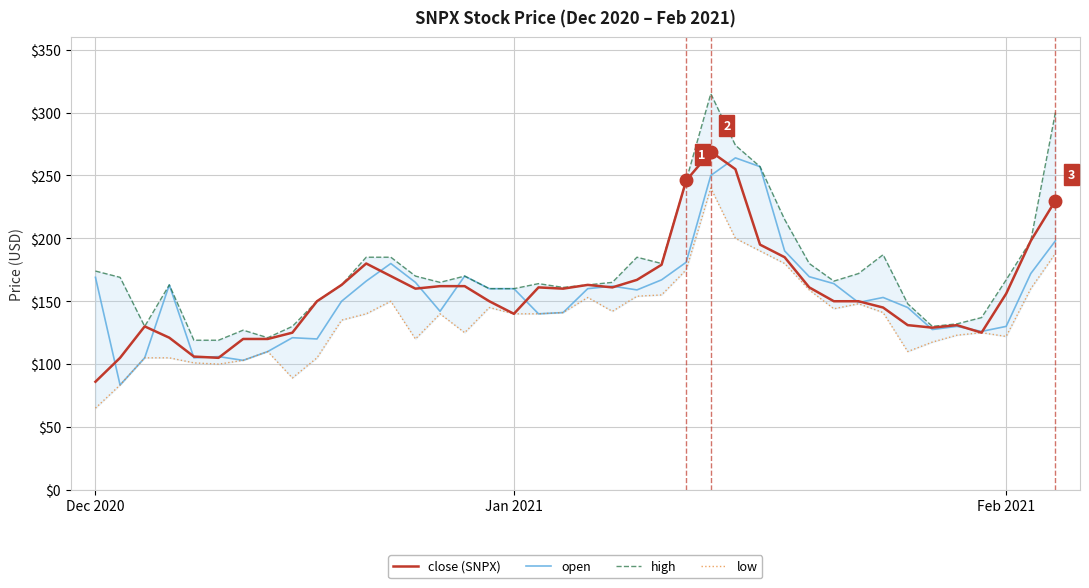

What is the sum of all high values?

7002.0